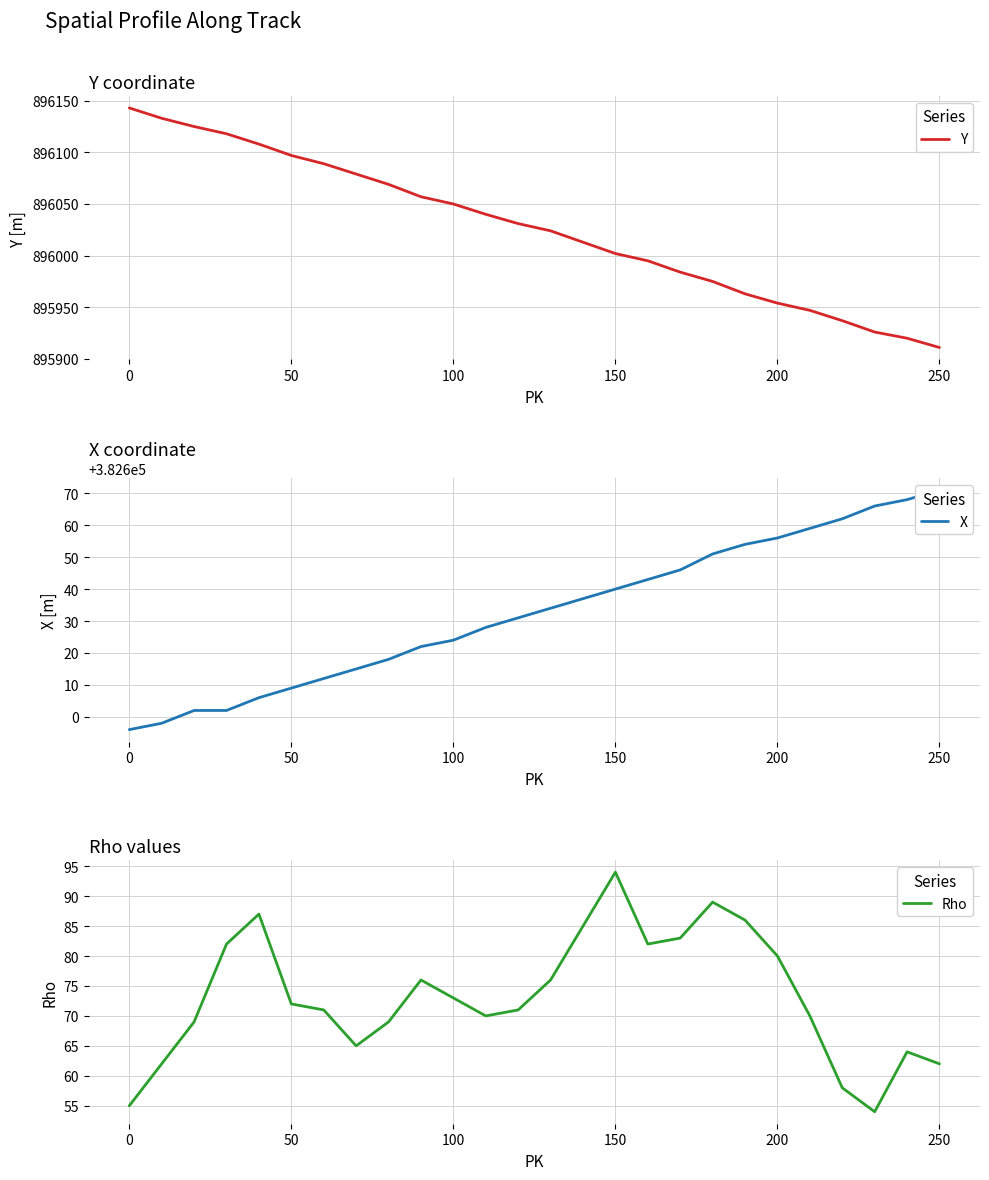

Which category has the lowest value in the Y series?

250